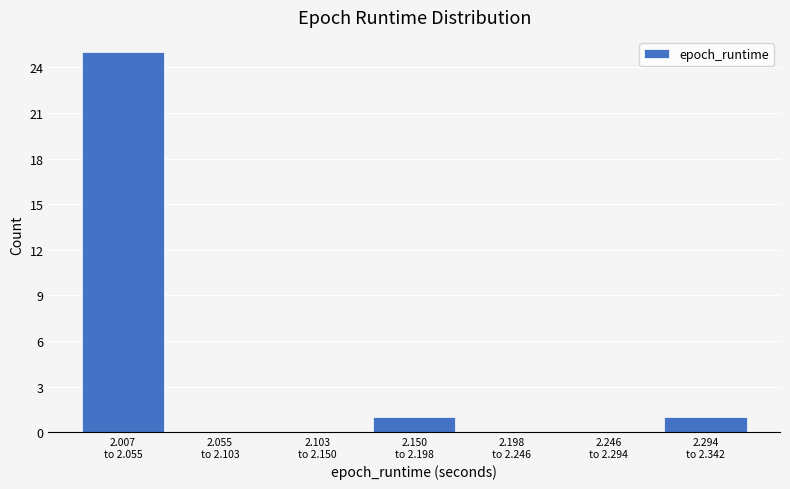

What is the greatest value displayed?

25